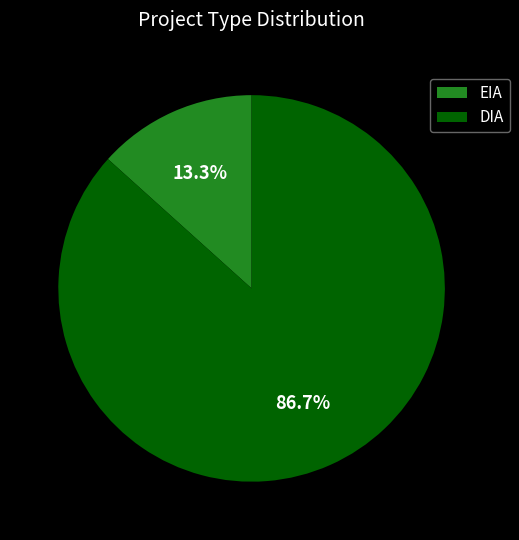

Does any single category account for the majority?

Yes